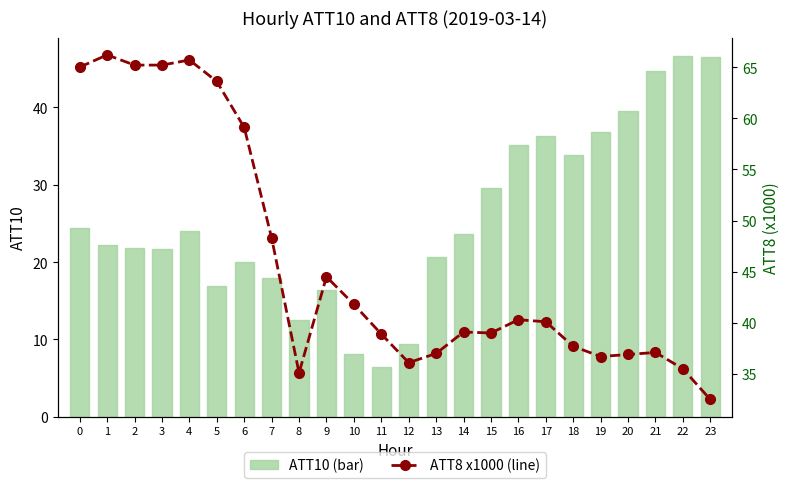

Which has a higher value, 9 or 17?

17